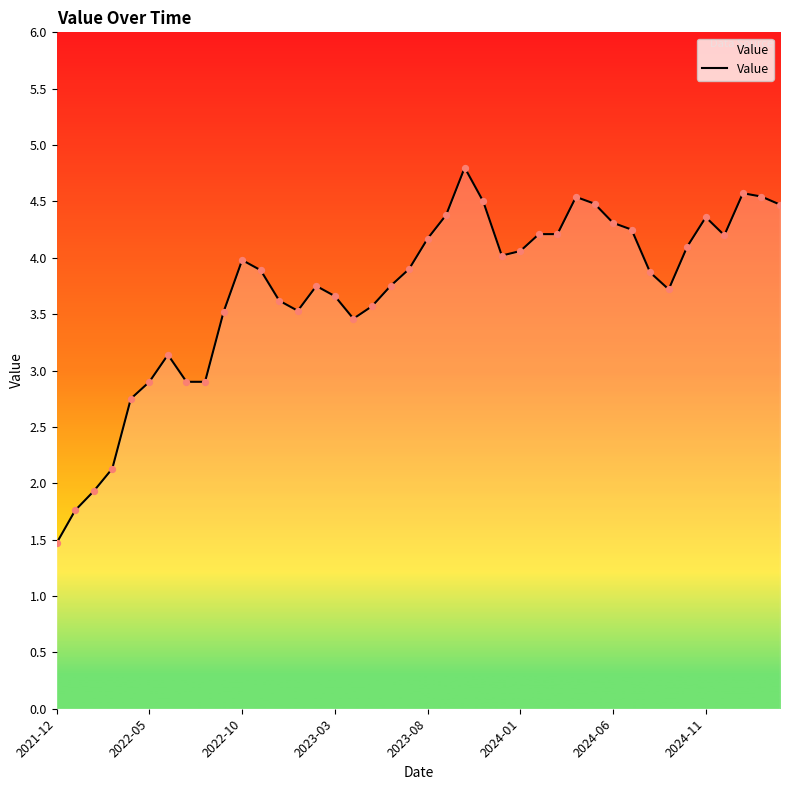

What is the maximum value shown in the chart?

4.8